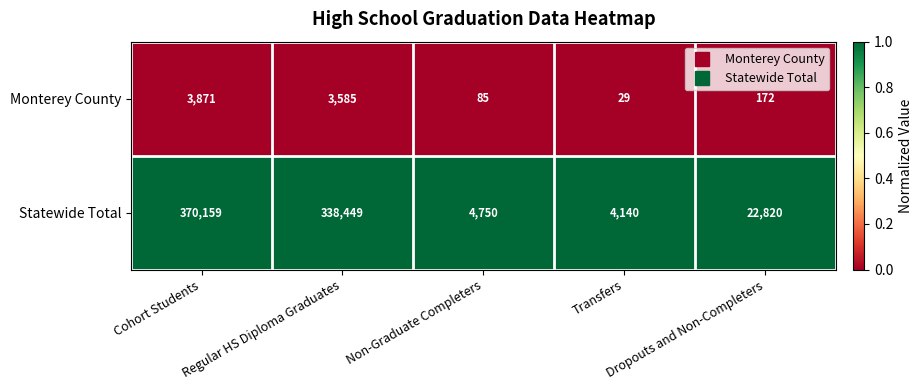

List the series in order of their overall mean, highest first.

Statewide Total, Monterey County